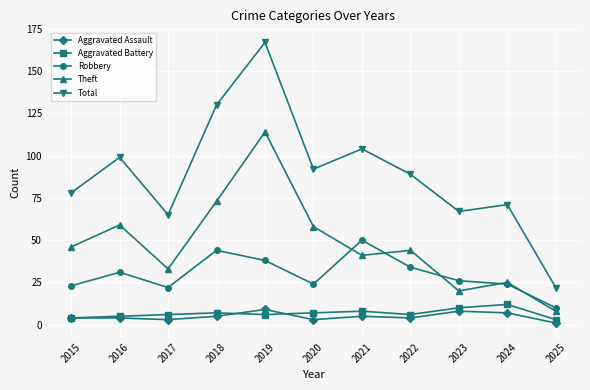

What is the difference between the second highest and second lowest values in the Aggravated Assault series?

5